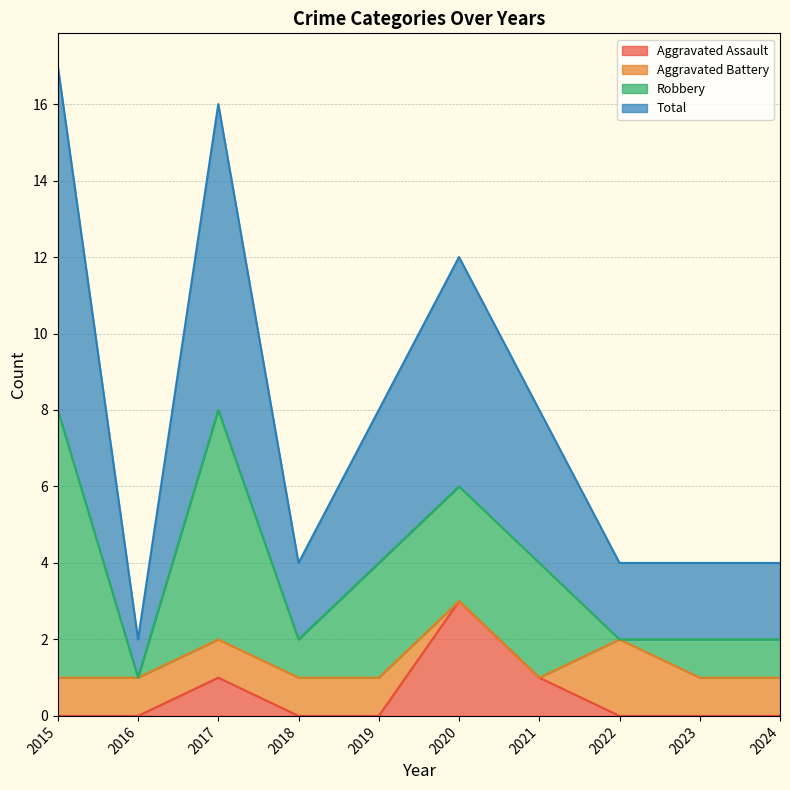

True or false: Total and Aggravated Assault intersect in this chart.

False